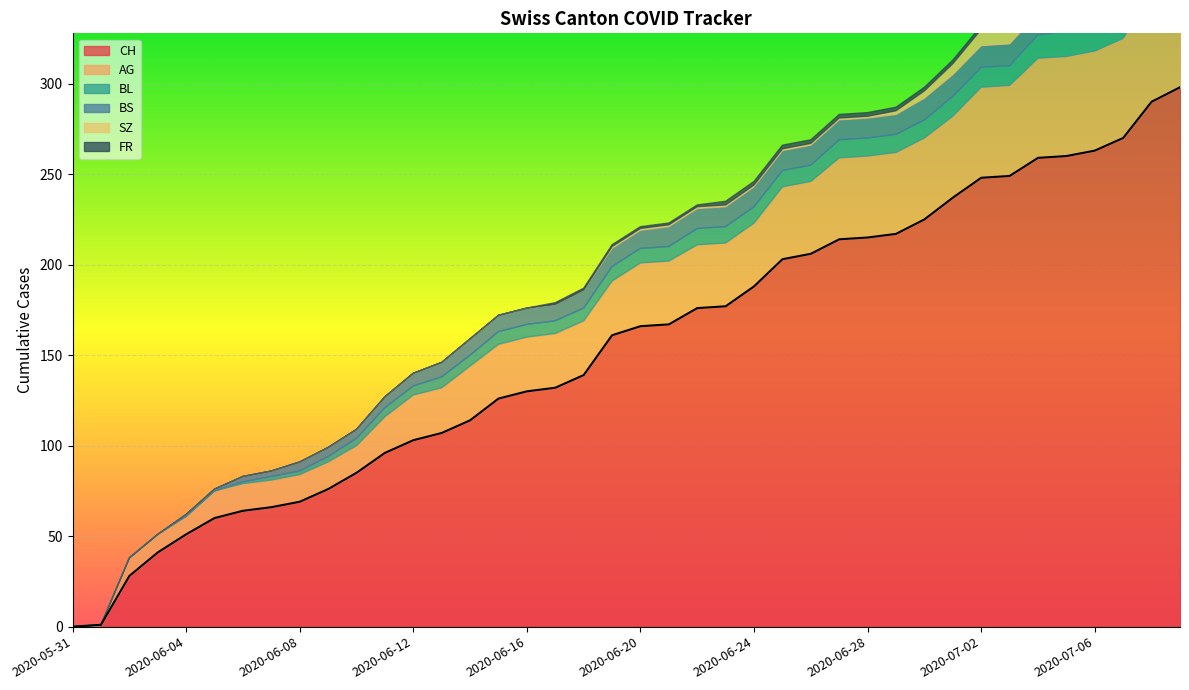

What is the sum of all CH values?

6177